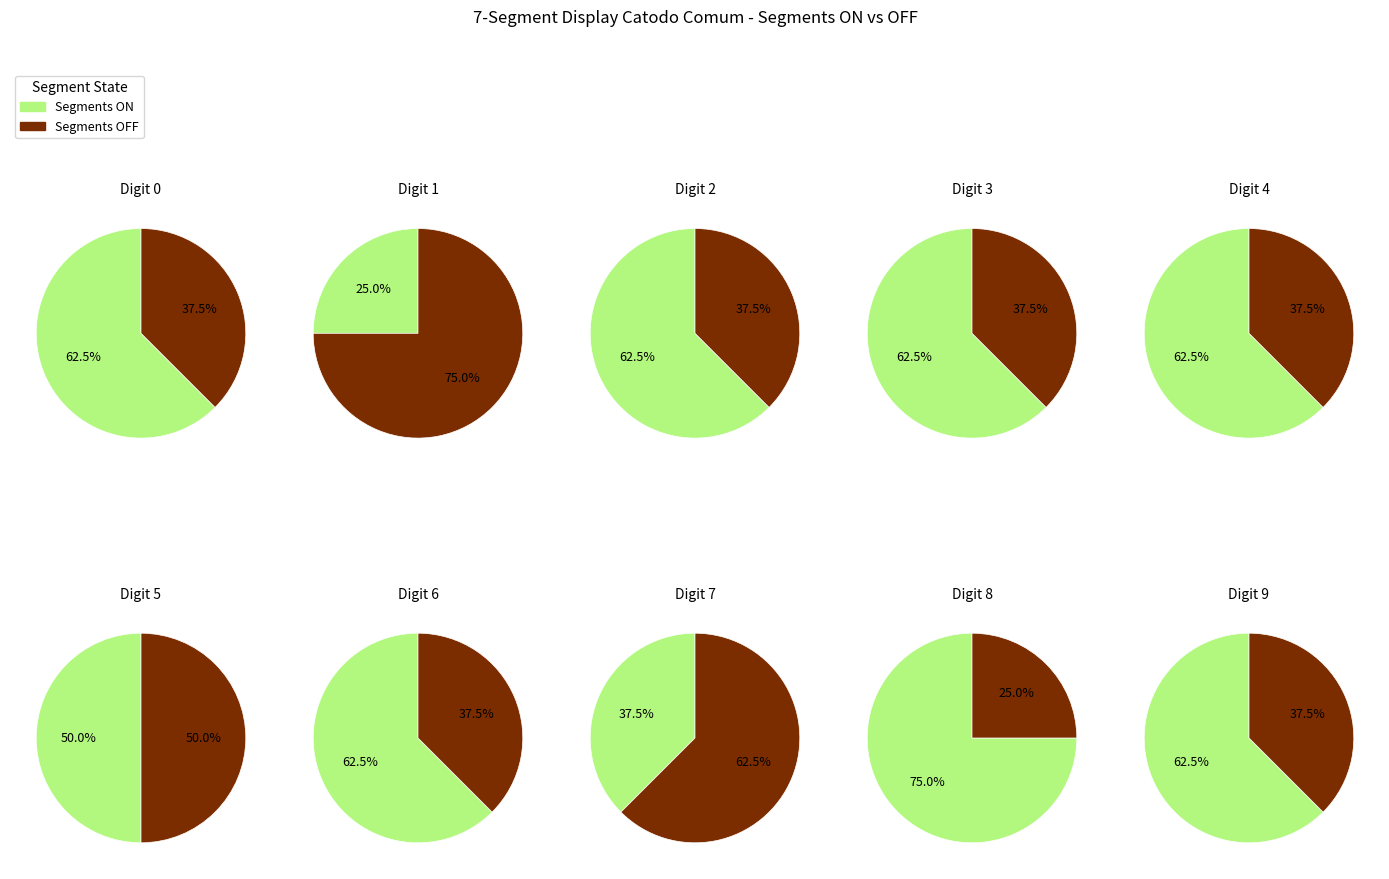

Rank the series at 9 from highest to lowest value.

segment_on, segment_off